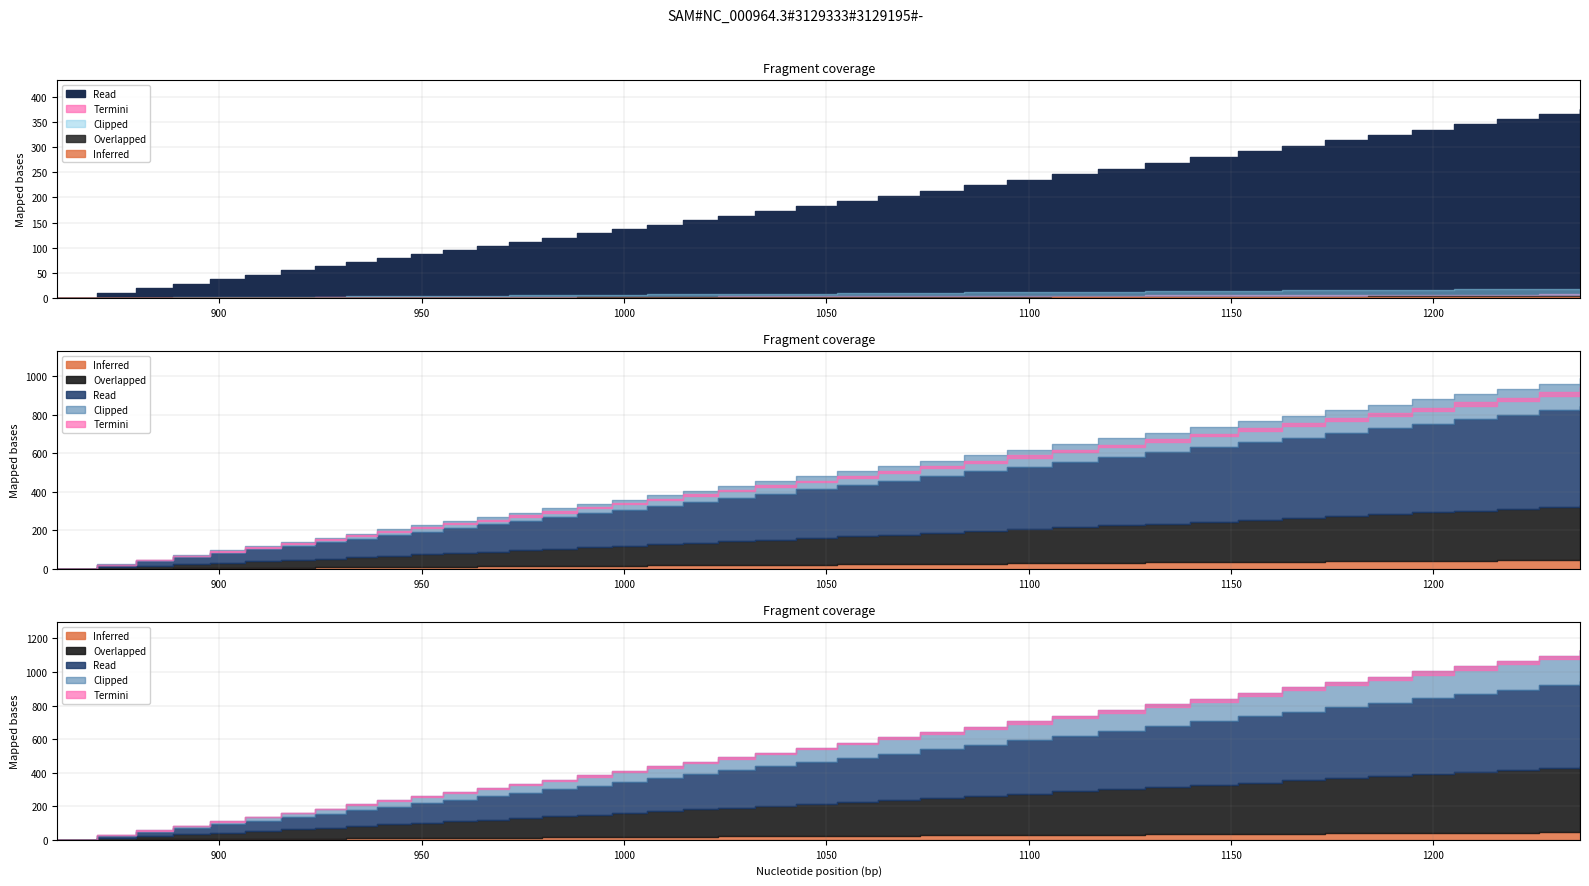

What is the value of the 15th point from the left?

119.8